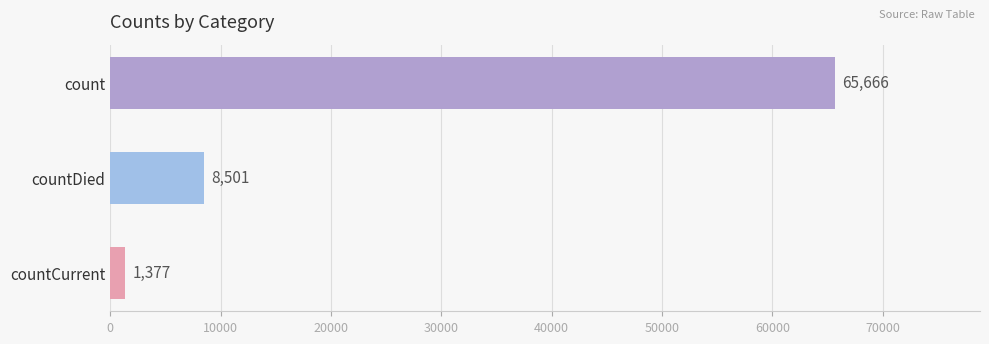

How many series are shown in this chart?

1